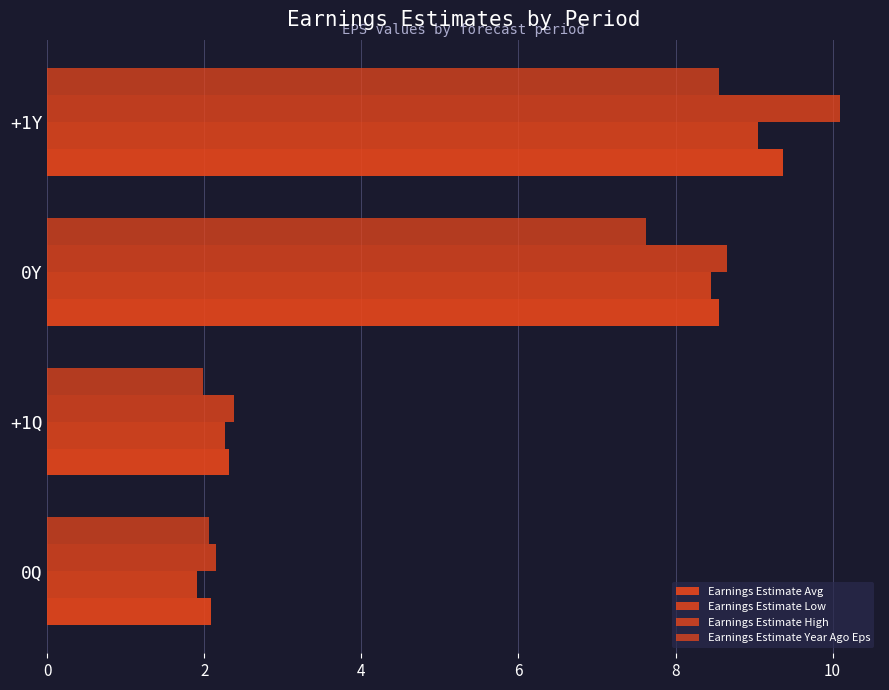

How many data points in Earnings Estimate High are less than 8?

2